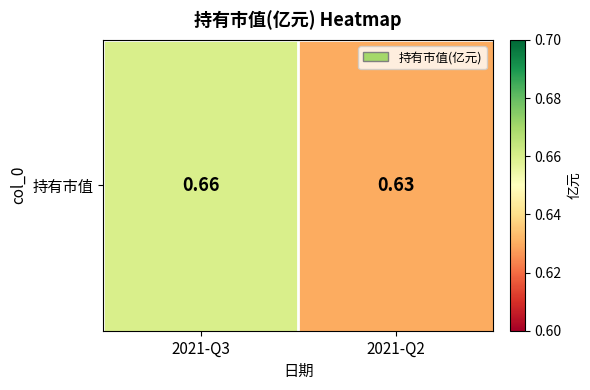

Which label corresponds to the largest value in the chart?

2021-Q3